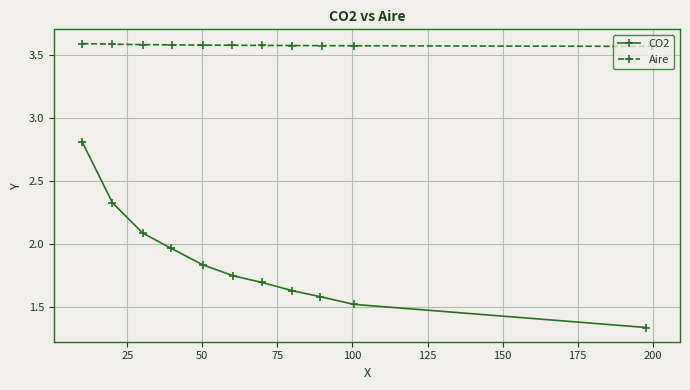

What is the average value of the Aire series?

3.6